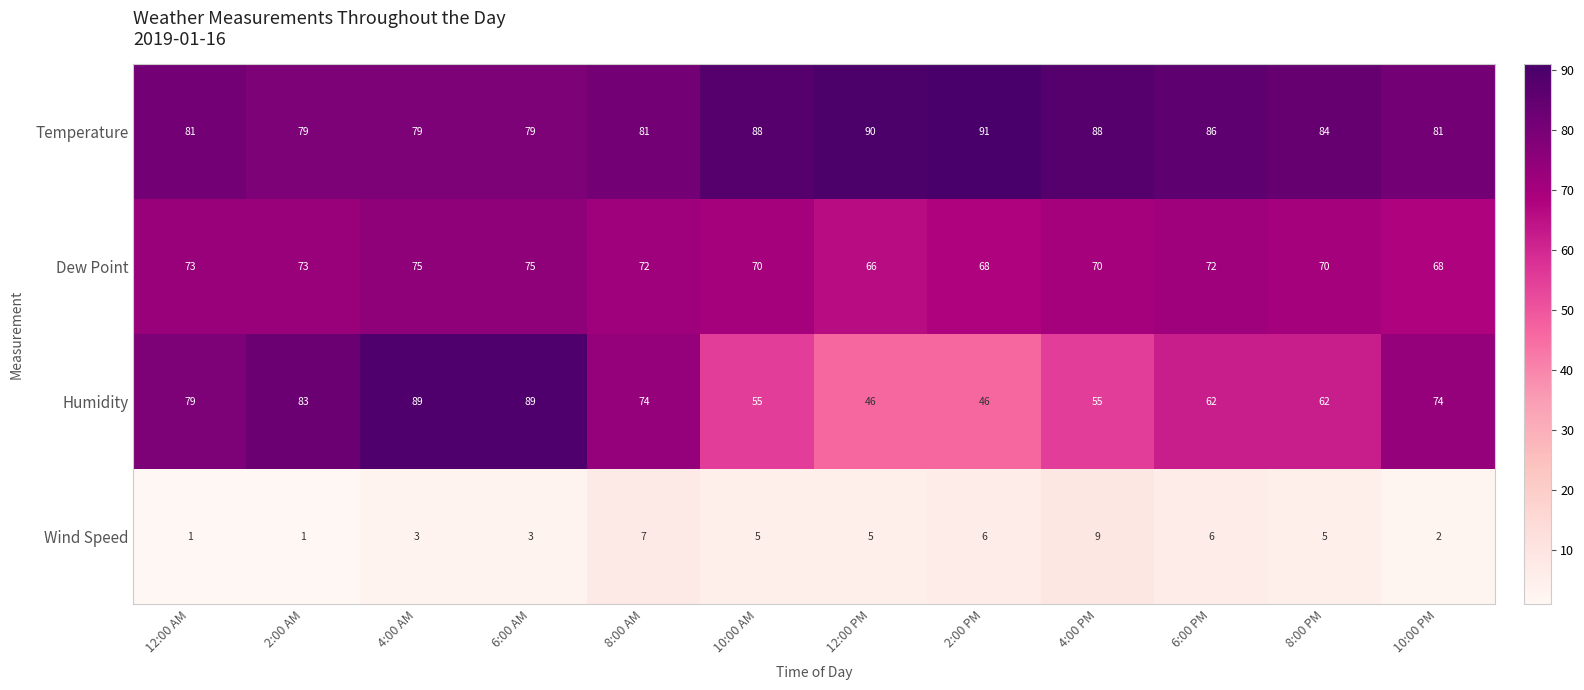

Rank the series at 10:00 AM from highest to lowest value.

Temperature, Dew Point, Humidity, Wind Speed